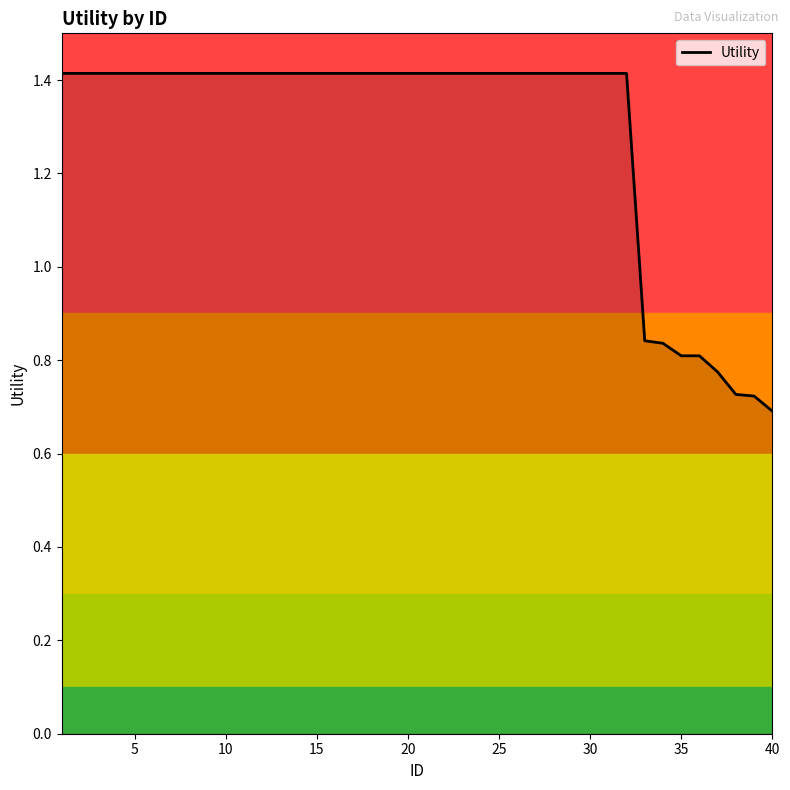

Is it true that Utility equals 0.7 at 5?

False